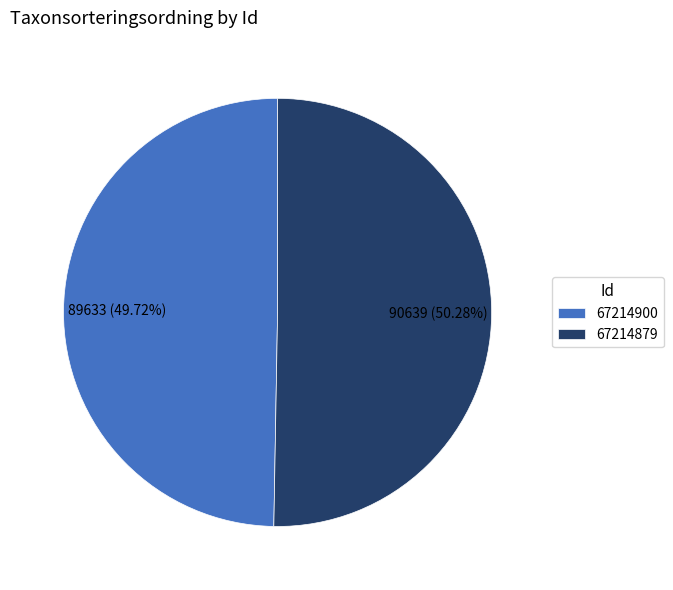

Which has a higher value, 67214900 or 67214879?

67214879